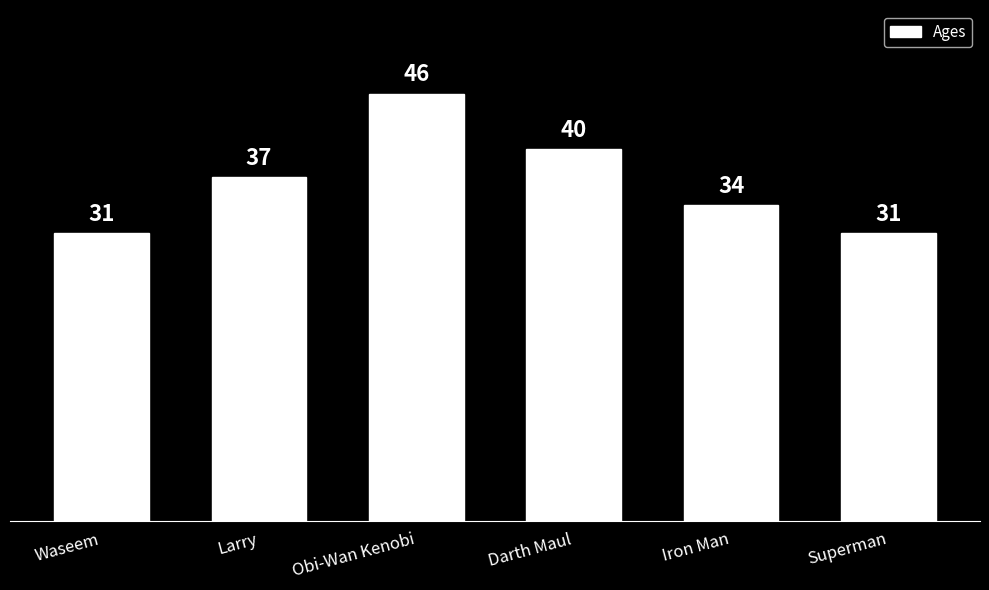

What is the change in value from Waseem to Larry?

+6